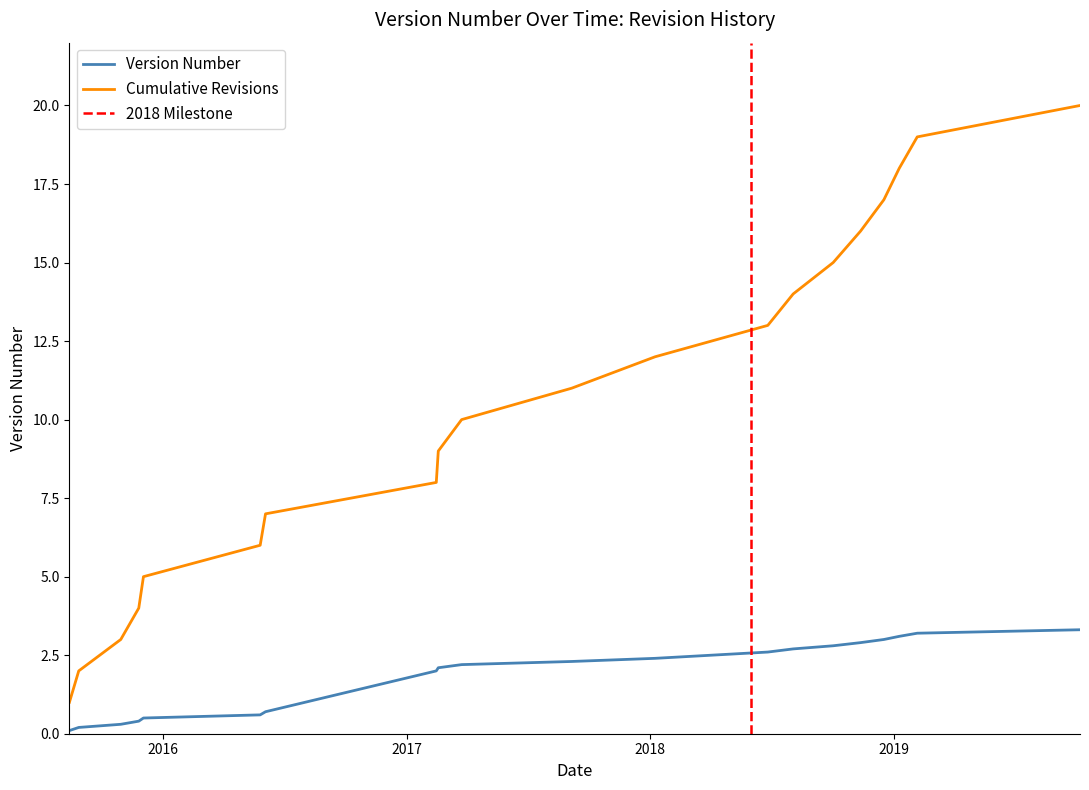

True or false: Version Number and Cumulative Revisions intersect in this chart.

False